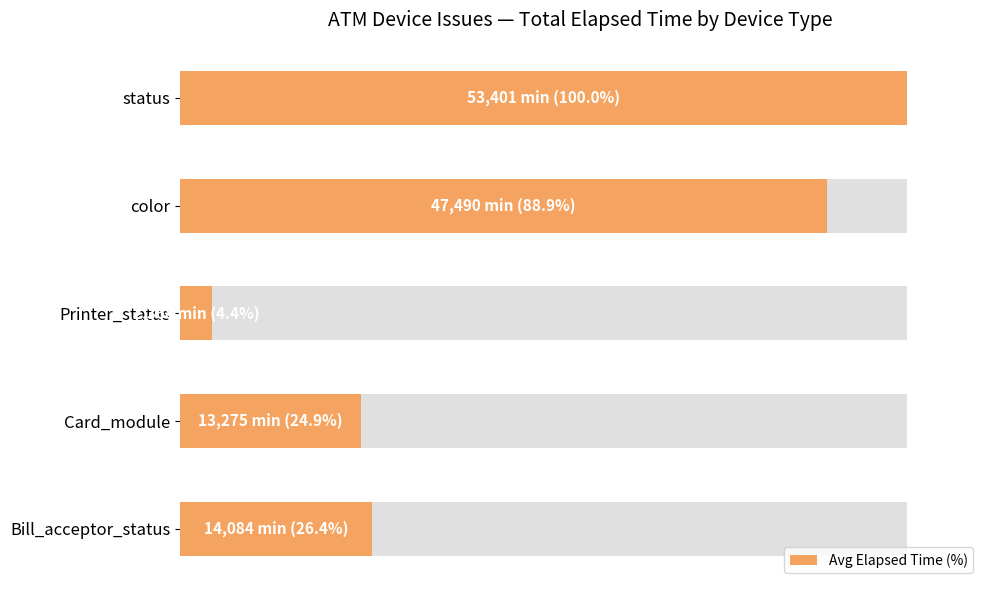

The chart shows a value of 8.8 at 0. True or false?

False